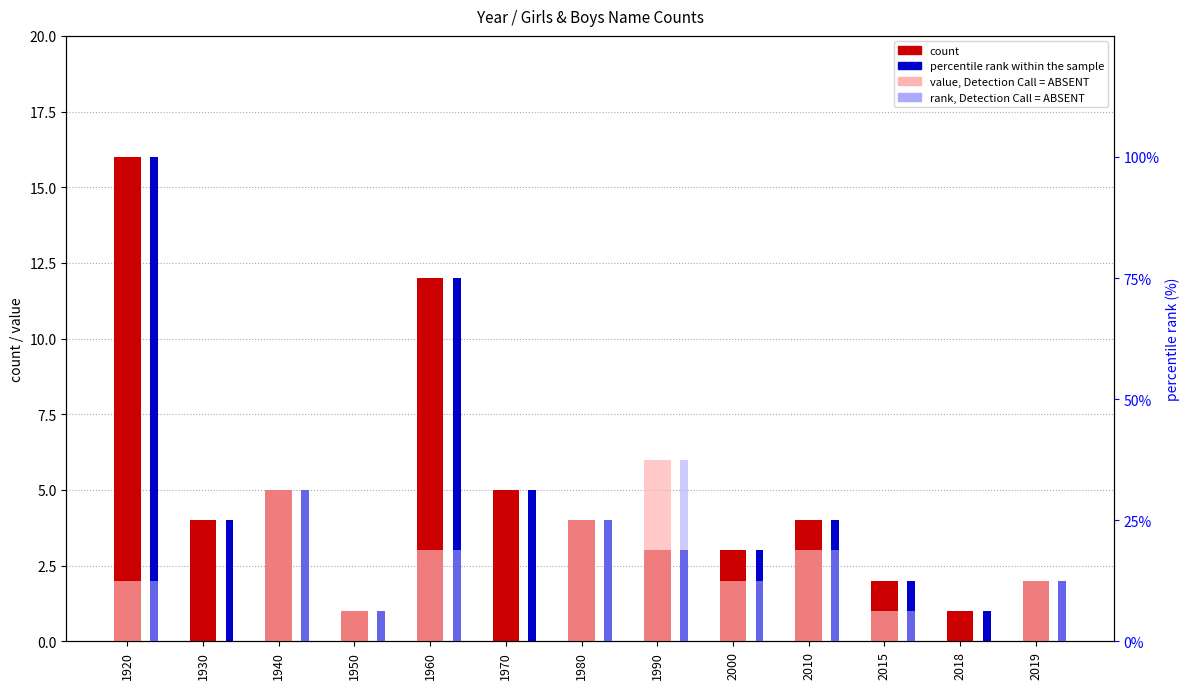

Reading right to left, list all the values displayed in this chart.

count (Boys): 2019=2.0	2018=1.0	2015=2.0	2010=4.0	2000=3.0	1990=3.0	1980=4.0	1970=5.0	1960=12.0	1950=1.0	1940=5.0	1930=4.0	1920=16.0
value, Detection Call = ABSENT (Girls): 2019=2.0	2018=0.0	2015=1.0	2010=3.0	2000=2.0	1990=6.0	1980=4.0	1970=0.0	1960=3.0	1950=1.0	1940=5.0	1930=0.0	1920=2.0
percentile rank within sample (Boys): 2019=12.5	2018=6.2	2015=12.5	2010=25.0	2000=18.8	1990=18.8	1980=25.0	1970=31.2	1960=75.0	1950=6.2	1940=31.2	1930=25.0	1920=100.0
rank, Detection Call = ABSENT (Girls): 2019=12.5	2018=0.0	2015=6.2	2010=18.8	2000=12.5	1990=37.5	1980=25.0	1970=0.0	1960=18.8	1950=6.2	1940=31.2	1930=0.0	1920=12.5